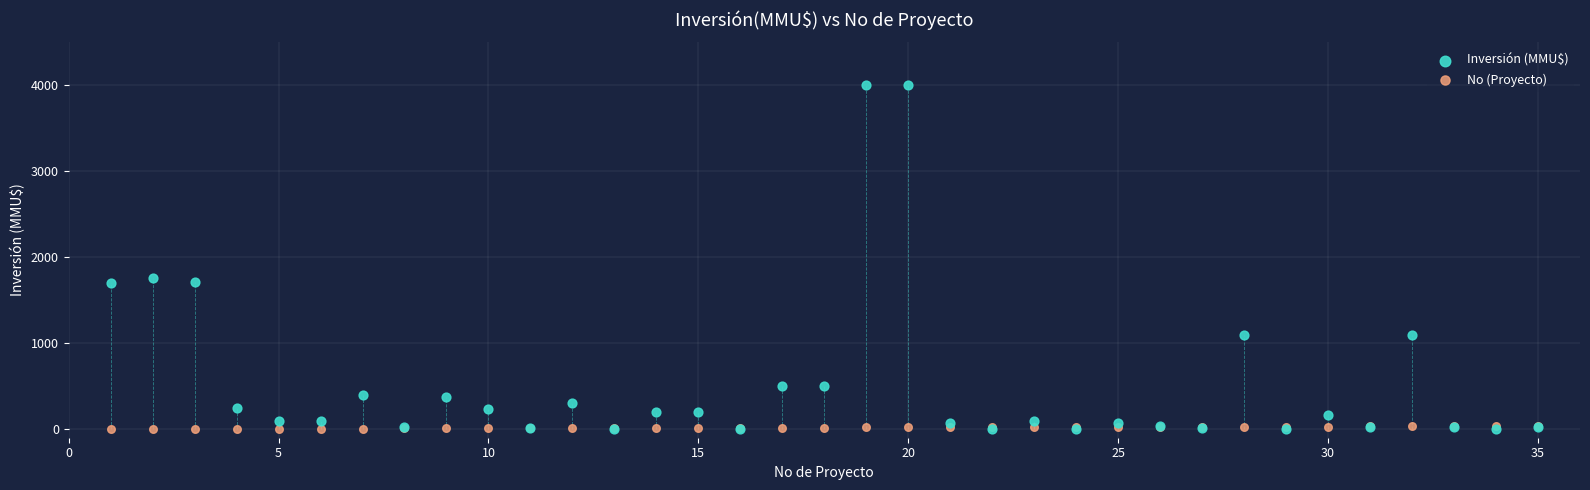

Across all series, what Y value is closest to 2000?

1760